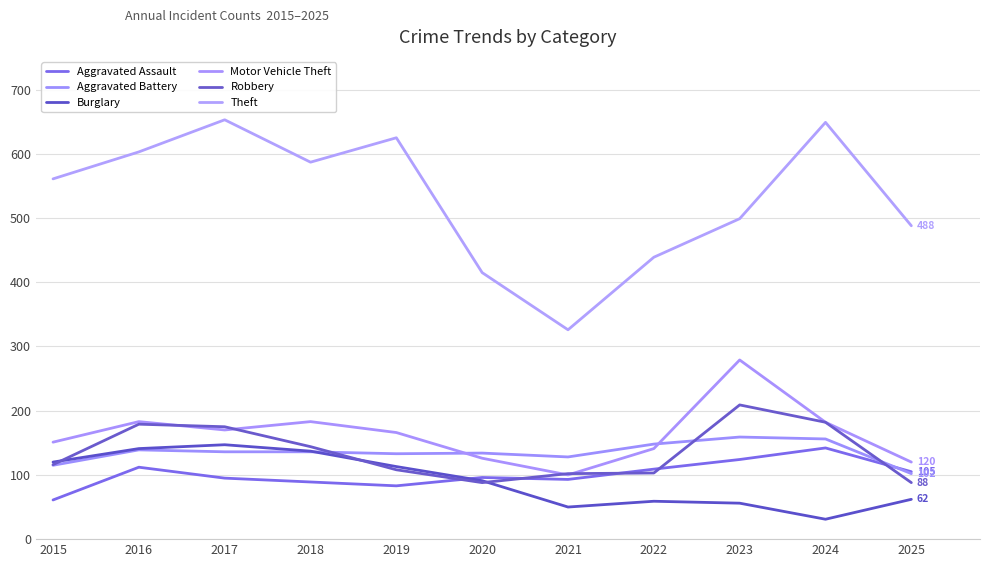

How many series are shown in this chart?

6